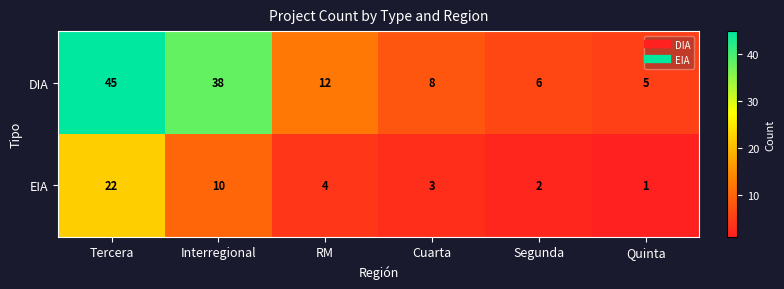

Which label corresponds to the smallest value in the chart?

Quinta